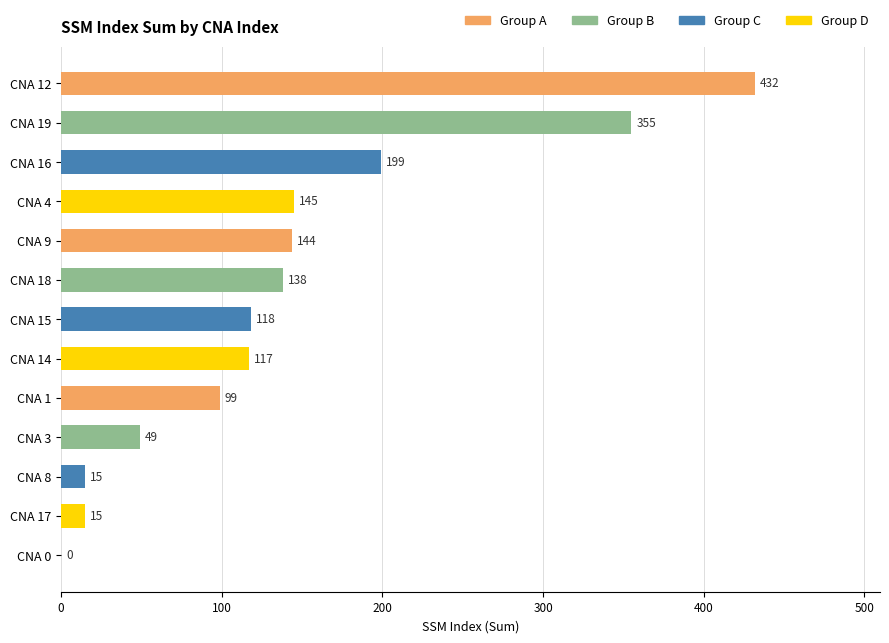

What is the sum of all values?

1826